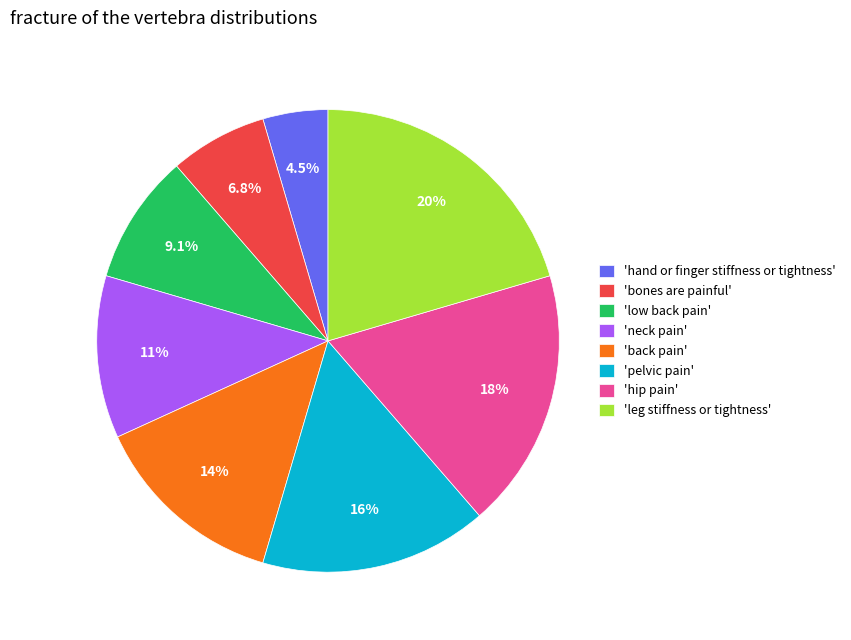

How many segments does this pie chart have?

8